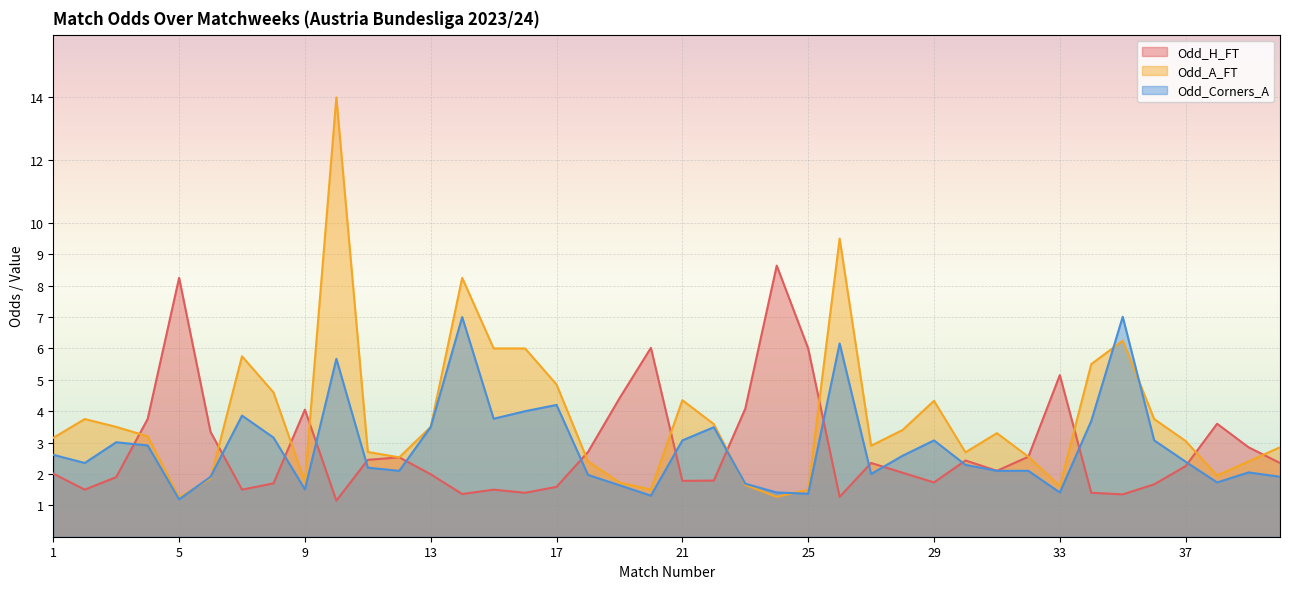

The Odd_H_FT series shows 3.4 at 12. True or false?

False